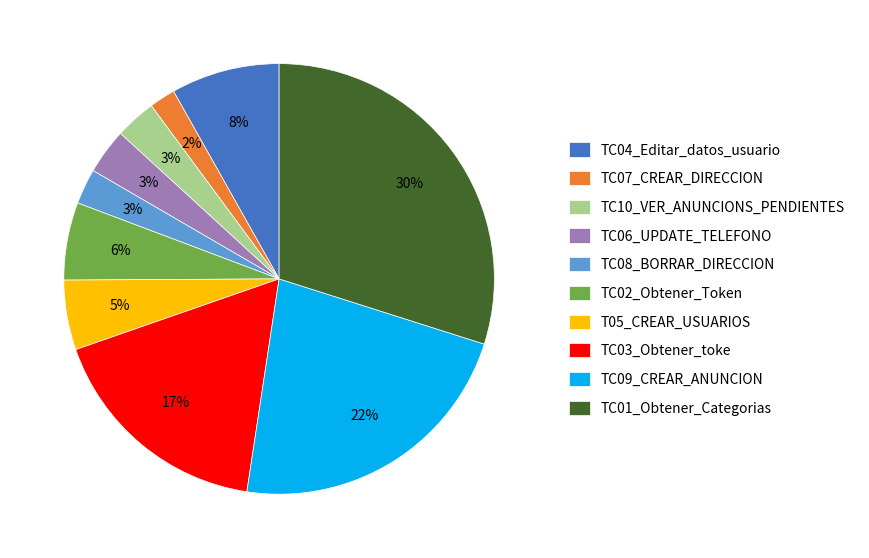

Between TC07_CREAR_DIRECCION and TC04_Editar_datos_usuario, which is larger?

TC04_Editar_datos_usuario